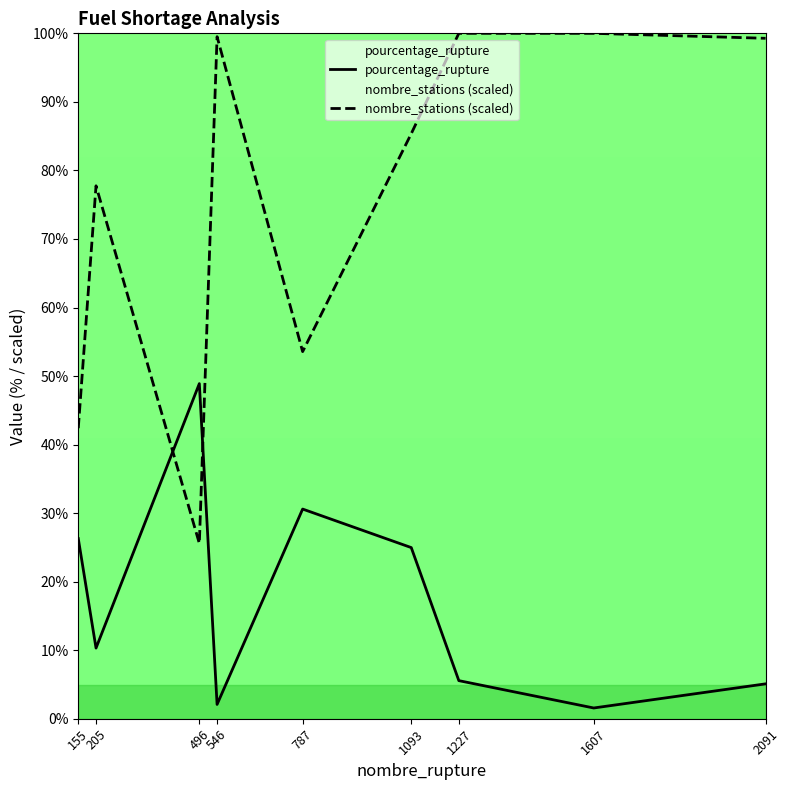

How many values in the nombre_stations (scaled) series exceed 85?

5